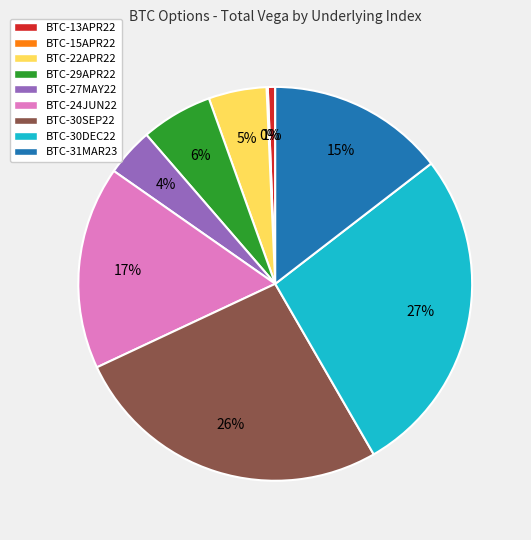

What is the ratio of the value at BTC-29APR22 to the value at BTC-31MAR23?

0.4